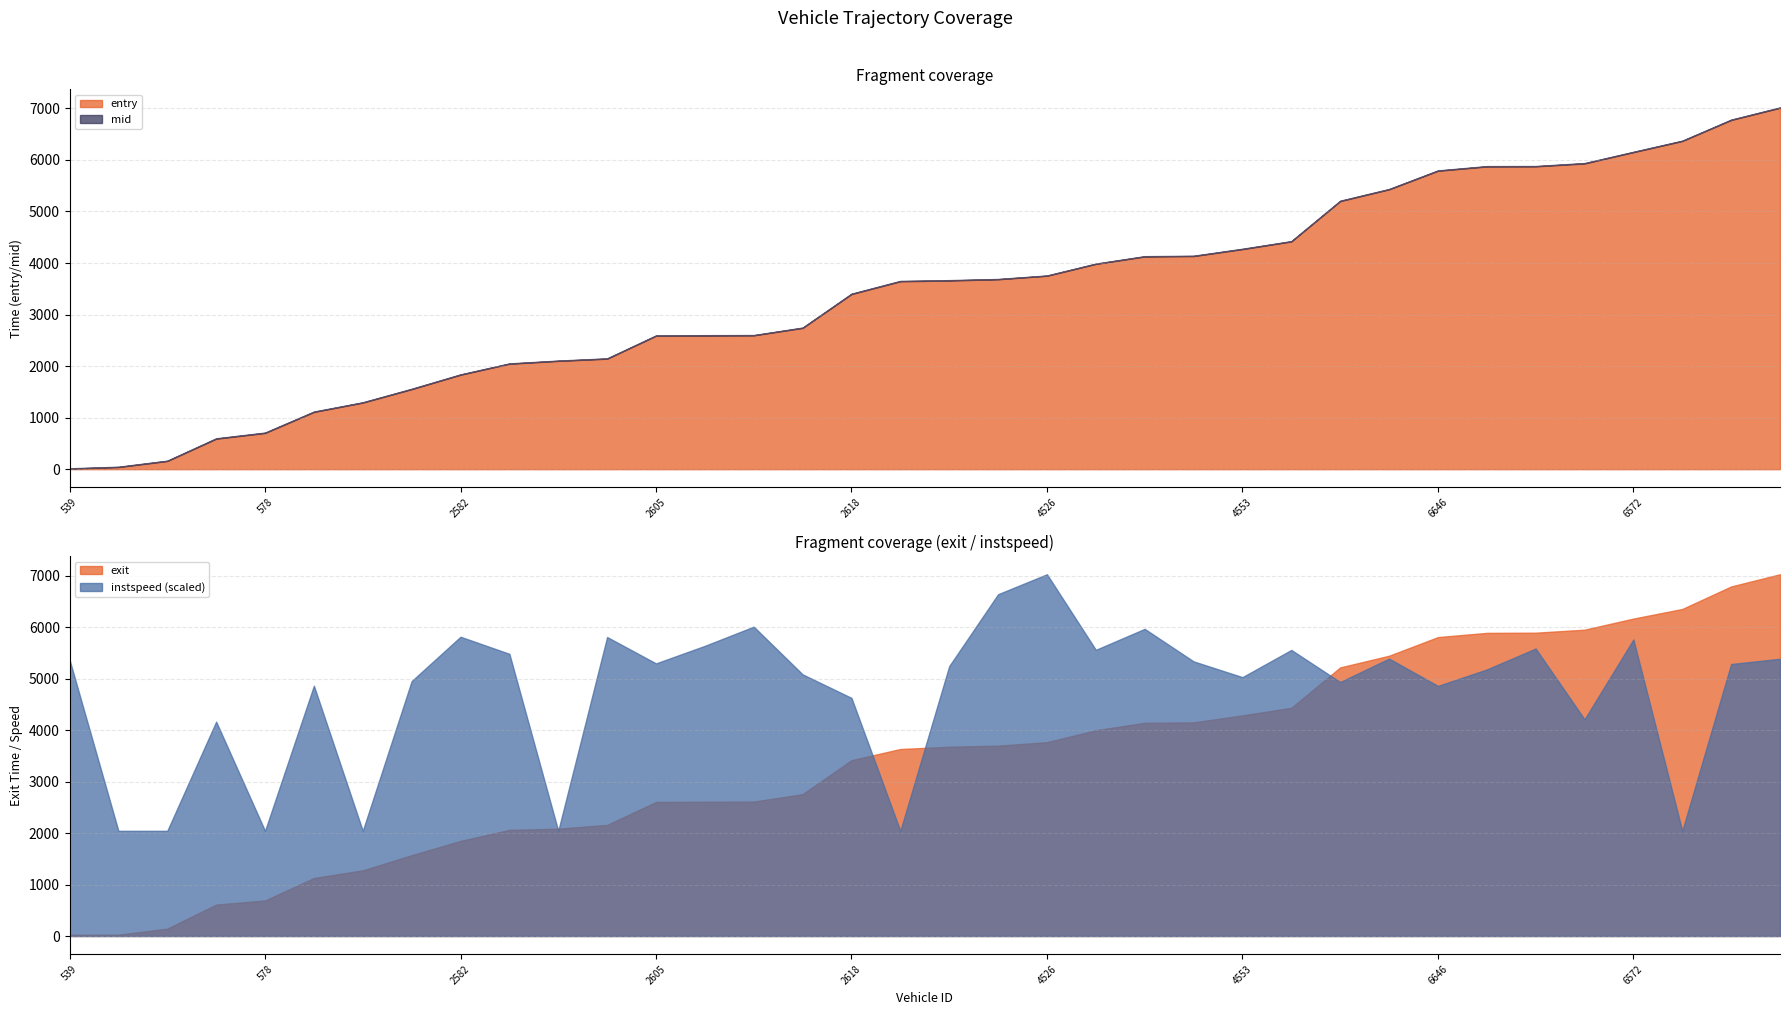

Where is the first local minimum for instspeed?

578